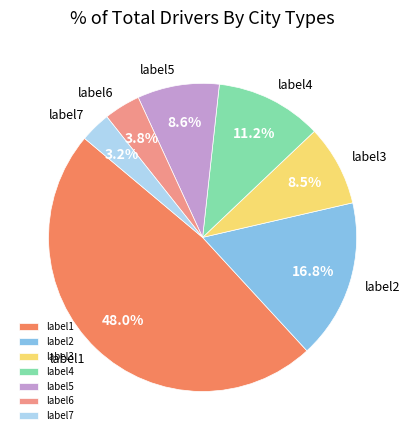

Between label5 and label6, which is larger?

label5